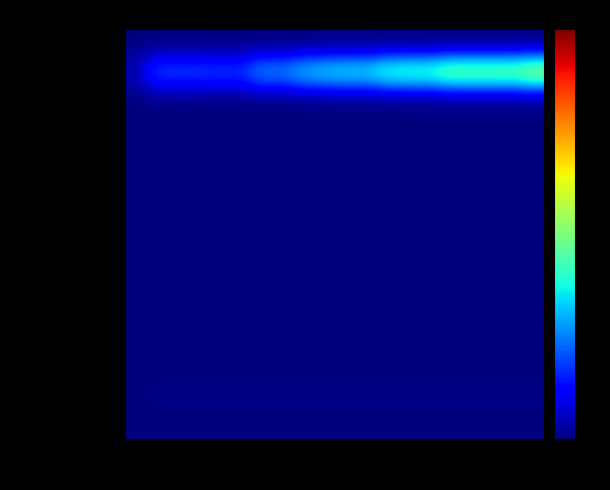

Reading left to right, what are all the values shown in this chart?

$HOME: rev_1=0.0	rev_8=0.0	rev_15=0.0	rev_22=0.0	rev_29=0.0	rev_36=0.0	rev_43=0.0	rev_50=0.0	rev_57=0.0	rev_64=0.0	rev_71=0.0	rev_78=0.0	rev_85=0.0	rev_92=0.0	rev_99=0.0	rev_106=0.0	rev_113=0.0	rev_120=0.0	rev_127=0.0	rev_134=0.0
BerryDB: rev_1=0.1	rev_8=0.3	rev_15=0.3	rev_22=0.3	rev_29=0.3	rev_36=0.3	rev_43=0.4	rev_50=0.4	rev_57=0.5	rev_64=0.5	rev_71=0.5	rev_78=0.5	rev_85=0.6	rev_92=0.6	rev_99=0.6	rev_106=0.7	rev_113=0.7	rev_120=0.7	rev_127=0.7	rev_134=0.8
CMakeLists.txt: rev_1=0.0	rev_8=0.0	rev_15=0.0	rev_22=0.0	rev_29=0.0	rev_36=0.0	rev_43=0.0	rev_50=0.0	rev_57=0.0	rev_64=0.0	rev_71=0.0	rev_78=0.0	rev_85=0.0	rev_92=0.0	rev_99=0.0	rev_106=0.0	rev_113=0.0	rev_120=0.0	rev_127=0.0	rev_134=0.0
DBERRYDB_USE_GLOG: rev_1=0.0	rev_8=0.0	rev_15=0.0	rev_22=0.0	rev_29=0.0	rev_36=0.0	rev_43=0.0	rev_50=0.0	rev_57=0.0	rev_64=0.0	rev_71=0.0	rev_78=0.0	rev_85=0.0	rev_92=0.0	rev_99=0.0	rev_106=0.0	rev_113=0.0	rev_120=0.0	rev_127=0.0	rev_134=0.0
DCMAKE_BUILD_TYPE: rev_1=0.0	rev_8=0.0	rev_15=0.0	rev_22=0.0	rev_29=0.0	rev_36=0.0	rev_43=0.0	rev_50=0.0	rev_57=0.0	rev_64=0.0	rev_71=0.0	rev_78=0.0	rev_85=0.0	rev_92=0.0	rev_99=0.0	rev_106=0.0	rev_113=0.0	rev_120=0.0	rev_127=0.0	rev_134=0.0
LevelDB: rev_1=0.0	rev_8=0.0	rev_15=0.0	rev_22=0.0	rev_29=0.0	rev_36=0.0	rev_43=0.0	rev_50=0.0	rev_57=0.0	rev_64=0.0	rev_71=0.0	rev_78=0.0	rev_85=0.0	rev_92=0.0	rev_99=0.0	rev_106=0.0	rev_113=0.0	rev_120=0.0	rev_127=0.0	rev_134=0.0
NDK: rev_1=0.0	rev_8=0.0	rev_15=0.0	rev_22=0.0	rev_29=0.0	rev_36=0.0	rev_43=0.0	rev_50=0.0	rev_57=0.0	rev_64=0.0	rev_71=0.0	rev_78=0.0	rev_85=0.0	rev_92=0.0	rev_99=0.0	rev_106=0.0	rev_113=0.0	rev_120=0.0	rev_127=0.0	rev_134=0.0
README: rev_1=0.0	rev_8=0.0	rev_15=0.0	rev_22=0.0	rev_29=0.0	rev_36=0.0	rev_43=0.0	rev_50=0.0	rev_57=0.0	rev_64=0.0	rev_71=0.0	rev_78=0.0	rev_85=0.0	rev_92=0.0	rev_99=0.0	rev_106=0.0	rev_113=0.0	rev_120=0.0	rev_127=0.0	rev_134=0.0
RelWithDebInfo: rev_1=0.0	rev_8=0.0	rev_15=0.0	rev_22=0.0	rev_29=0.0	rev_36=0.0	rev_43=0.0	rev_50=0.0	rev_57=0.0	rev_64=0.0	rev_71=0.0	rev_78=0.0	rev_85=0.0	rev_92=0.0	rev_99=0.0	rev_106=0.0	rev_113=0.0	rev_120=0.0	rev_127=0.0	rev_134=0.0
berrydb_bench: rev_1=0.0	rev_8=0.0	rev_15=0.0	rev_22=0.0	rev_29=0.0	rev_36=0.0	rev_43=0.0	rev_50=0.0	rev_57=0.0	rev_64=0.0	rev_71=0.0	rev_78=0.0	rev_85=0.0	rev_92=0.0	rev_99=0.0	rev_106=0.0	rev_113=0.0	rev_120=0.0	rev_127=0.0	rev_134=0.0
berrydb_tests: rev_1=0.0	rev_8=0.0	rev_15=0.0	rev_22=0.0	rev_29=0.0	rev_36=0.0	rev_43=0.0	rev_50=0.0	rev_57=0.0	rev_64=0.0	rev_71=0.0	rev_78=0.0	rev_85=0.0	rev_92=0.0	rev_99=0.0	rev_106=0.0	rev_113=0.0	rev_120=0.0	rev_127=0.0	rev_134=0.0
build/: rev_1=0.0	rev_8=0.0	rev_15=0.0	rev_22=0.0	rev_29=0.0	rev_36=0.0	rev_43=0.0	rev_50=0.0	rev_57=0.0	rev_64=0.0	rev_71=0.0	rev_78=0.0	rev_85=0.0	rev_92=0.0	rev_99=0.0	rev_106=0.0	rev_113=0.0	rev_120=0.0	rev_127=0.0	rev_134=0.0
out/: rev_1=0.0	rev_8=0.0	rev_15=0.0	rev_22=0.0	rev_29=0.0	rev_36=0.0	rev_43=0.0	rev_50=0.0	rev_57=0.0	rev_64=0.0	rev_71=0.0	rev_78=0.0	rev_85=0.0	rev_92=0.0	rev_99=0.0	rev_106=0.0	rev_113=0.0	rev_120=0.0	rev_127=0.0	rev_134=0.0
third_party: rev_1=0.0	rev_8=0.0	rev_15=0.0	rev_22=0.0	rev_29=0.0	rev_36=0.0	rev_43=0.0	rev_50=0.0	rev_57=0.0	rev_64=0.0	rev_71=0.0	rev_78=0.0	rev_85=0.0	rev_92=0.0	rev_99=0.0	rev_106=0.0	rev_113=0.0	rev_120=0.0	rev_127=0.0	rev_134=0.0